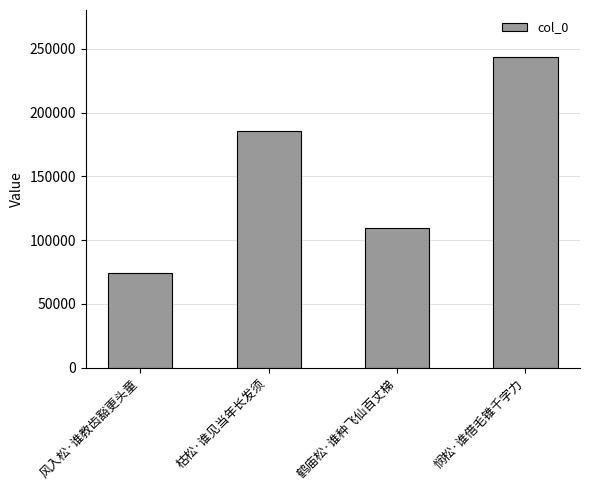

Reading left to right, transcribe all the data shown in this chart.

73861	185762	109422	243790